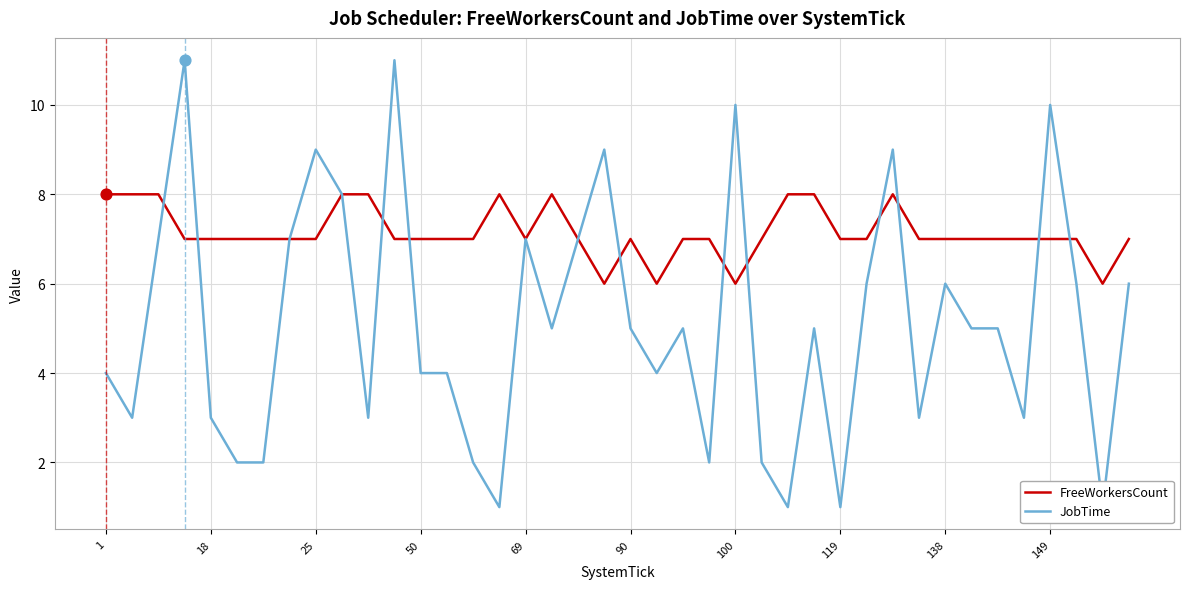

What are all the series names shown in the legend?

FreeWorkersCount, JobTime